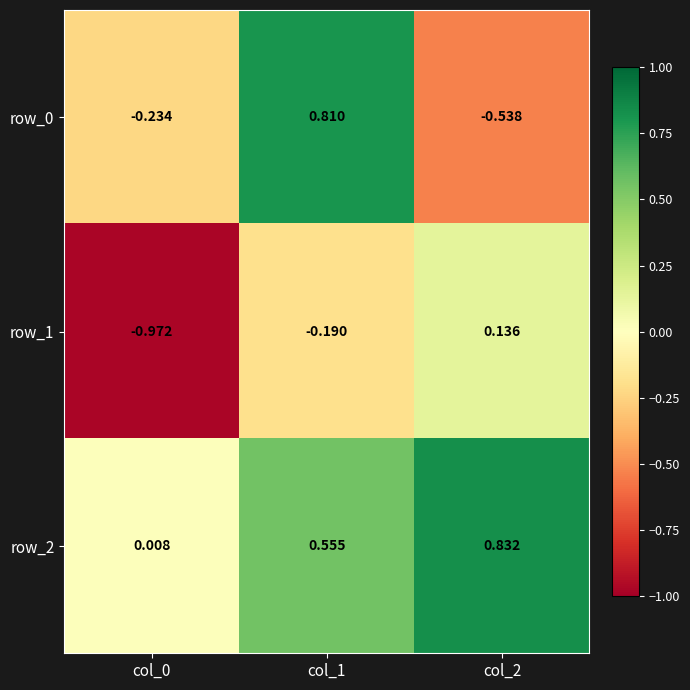

What is the difference between the row_0 values at col_2 and col_1?

1.3